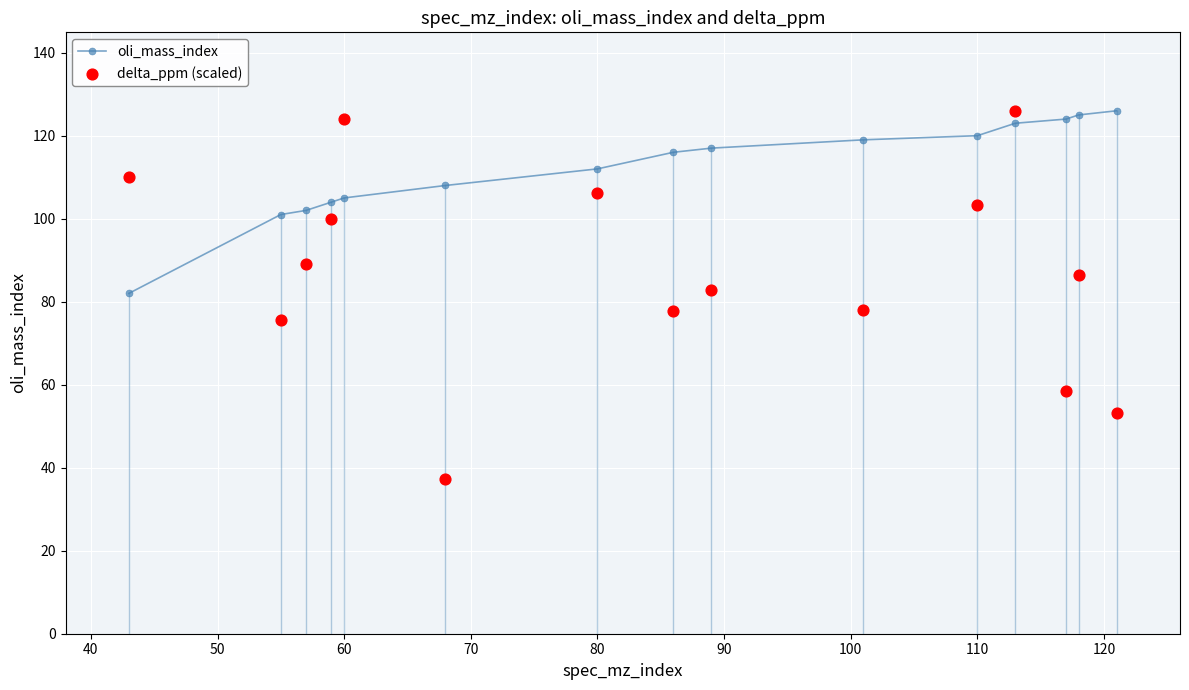

What are all the series names shown in the legend?

oli_mass_index, delta_ppm (scaled)